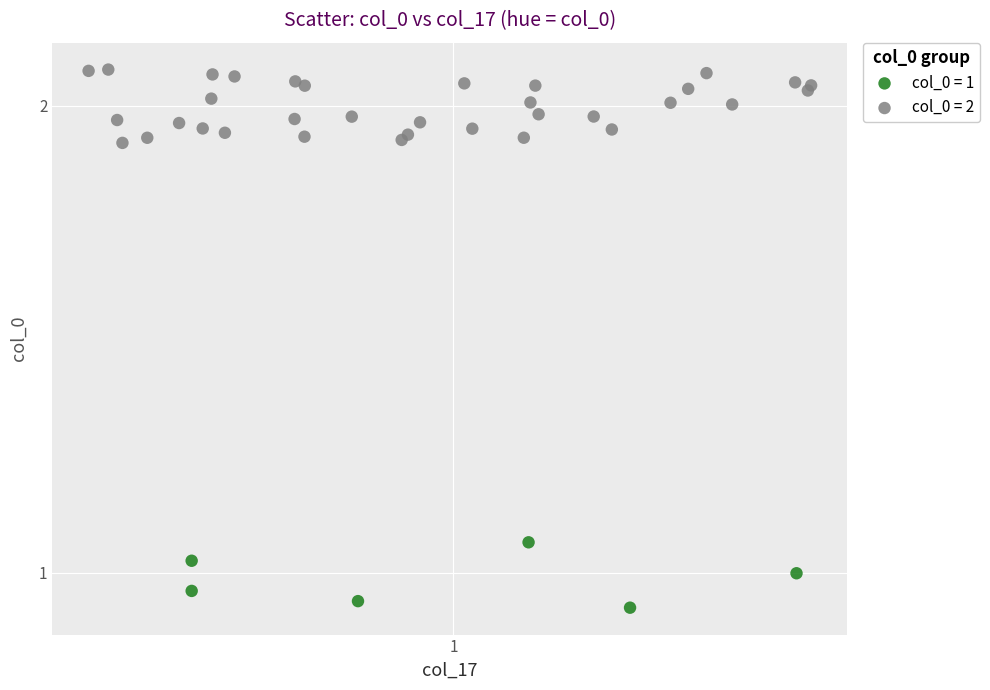

Which series has the widest spread of Y values?

col_0 = 2